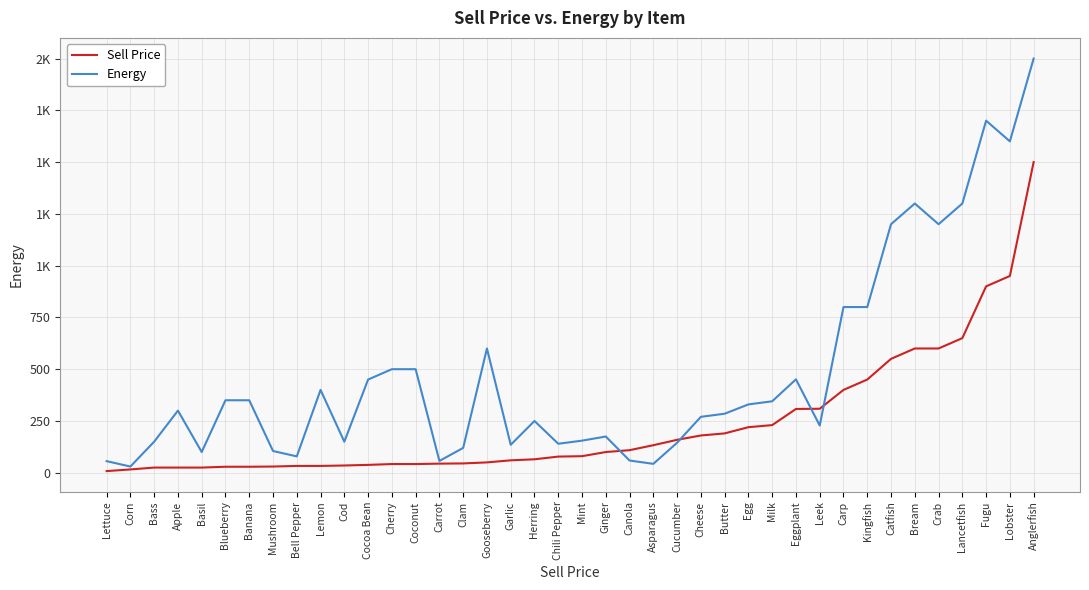

True or false: Sell Price has more than 2 points higher than both neighbors.

False